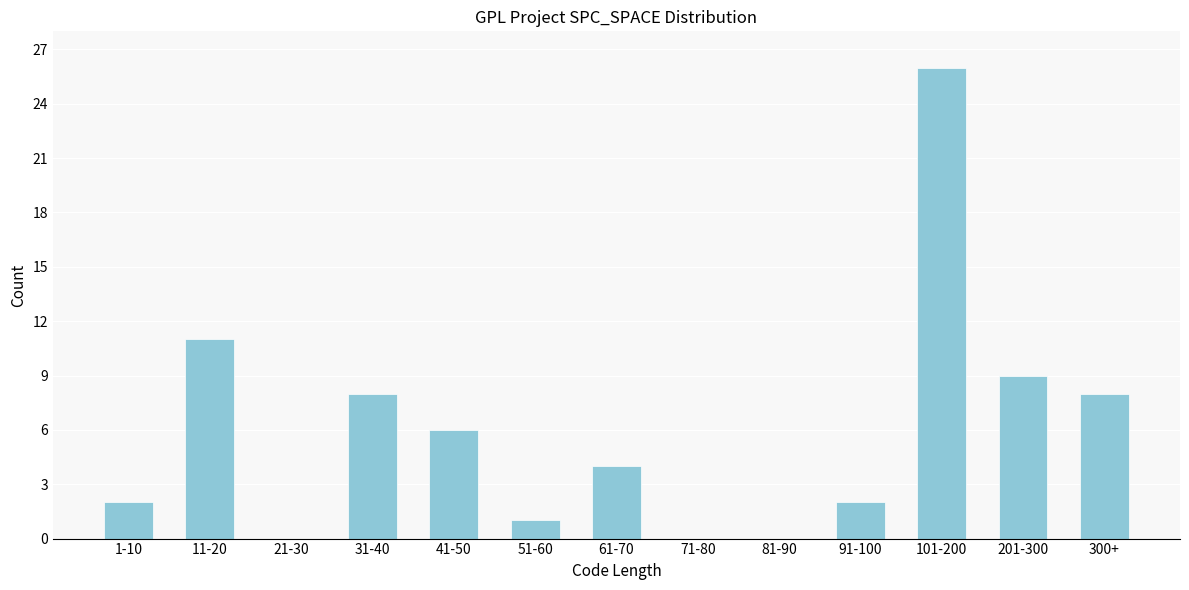

Reading left to right, what are all the values shown in this chart?

1-10=2	11-20=11	21-30=0	31-40=8	41-50=6	51-60=1	61-70=4	71-80=0	81-90=0	91-100=2	101-200=26	201-300=9	300+=8